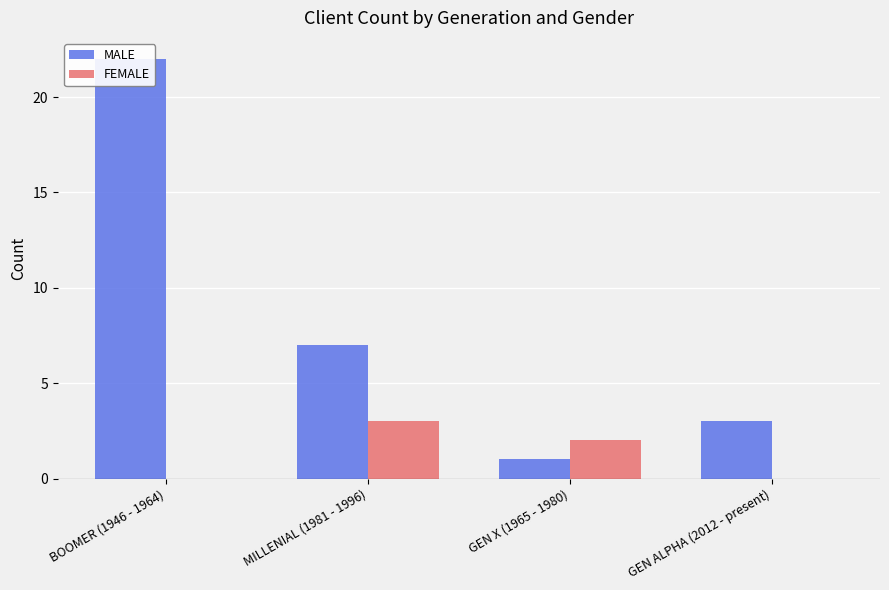

What are all the series names shown in the legend?

MALE, FEMALE